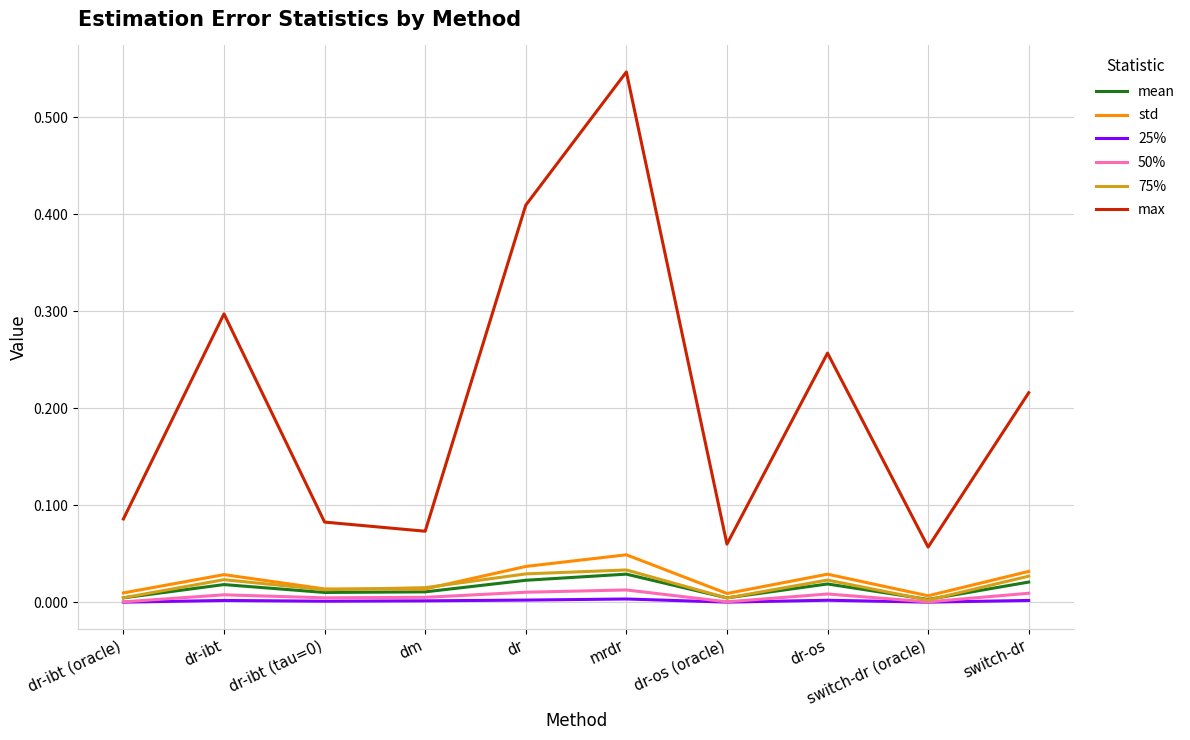

At which category is the sum across all series the highest?

mrdr